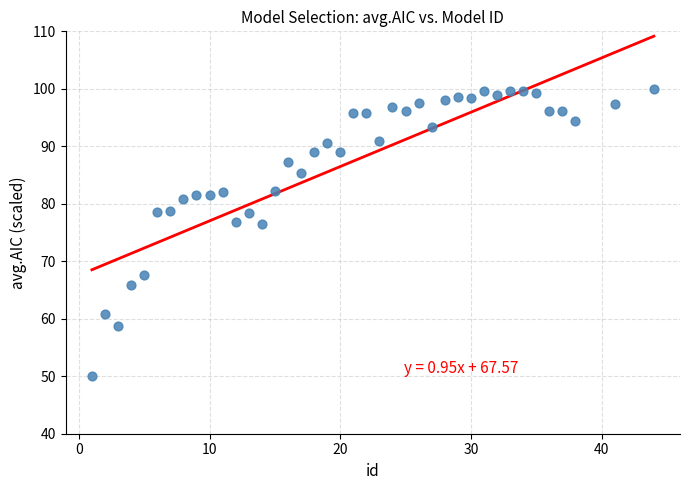

What is the range of X values (max minus min)?

43.0